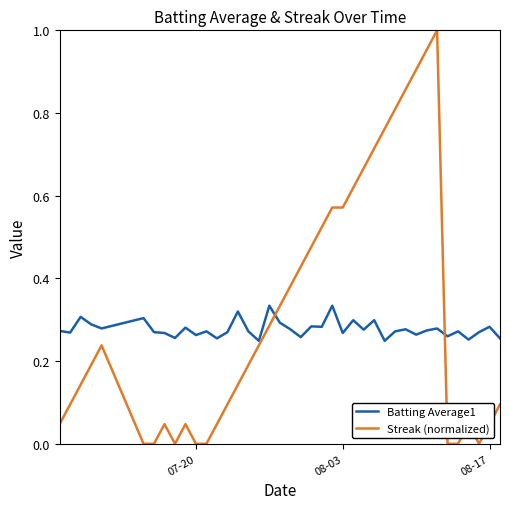

True or false: Batting Average1 has more than 2 points higher than both neighbors.

True